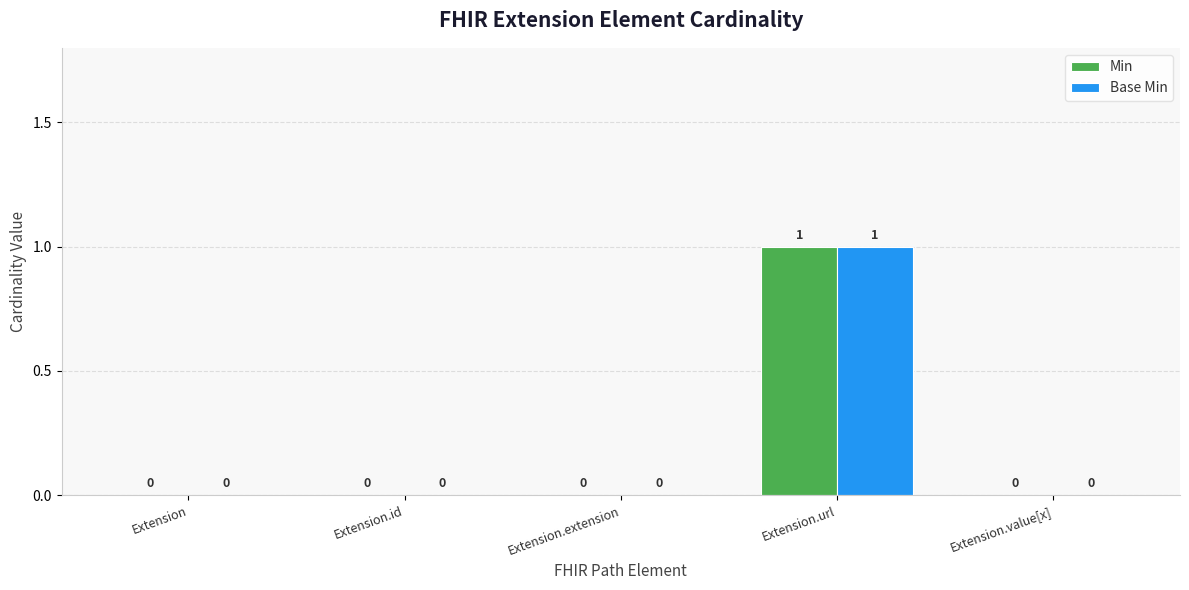

Is it true that Base Min equals 1 at Extension.extension?

False